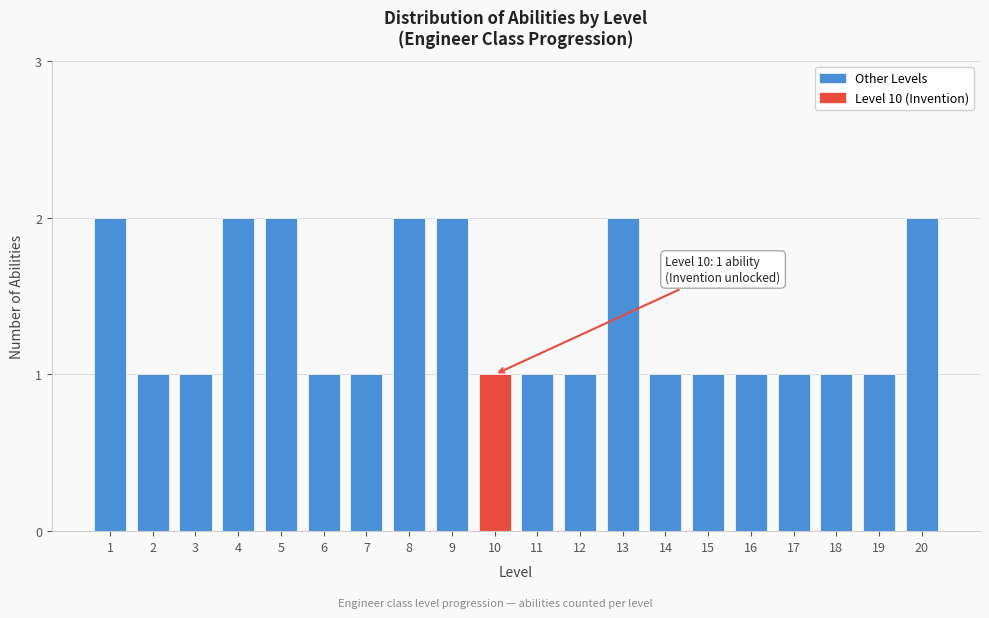

Reading right to left, list all the values displayed in this chart.

20=2	19=1	18=1	17=1	16=1	15=1	14=1	13=2	12=1	11=1	10=1	9=2	8=2	7=1	6=1	5=2	4=2	3=1	2=1	1=2